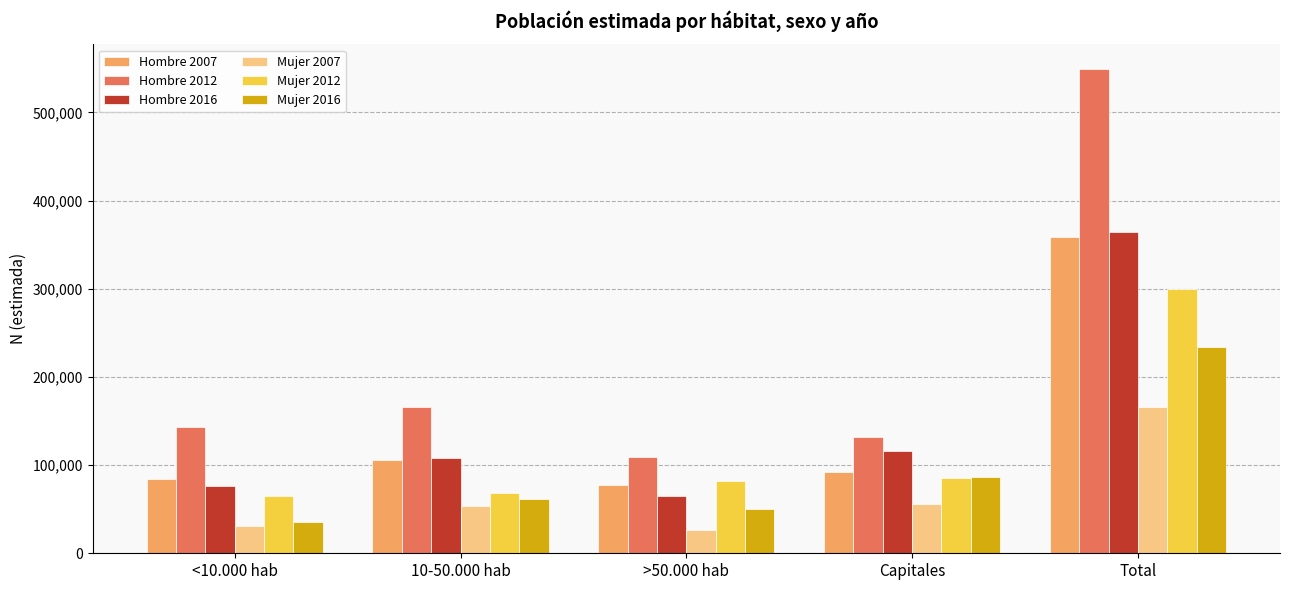

How many bars are there in total?

30